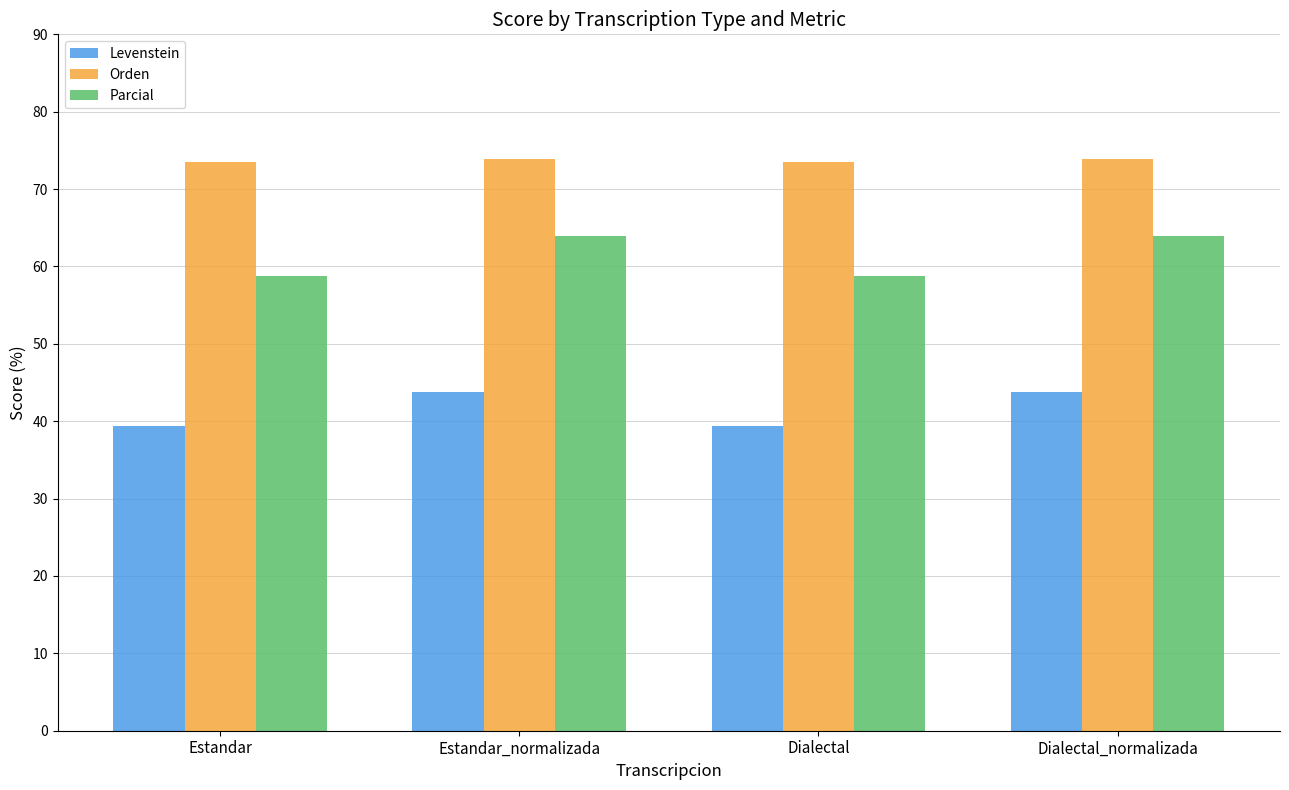

At how many categories does at least one series exceed 49?

4